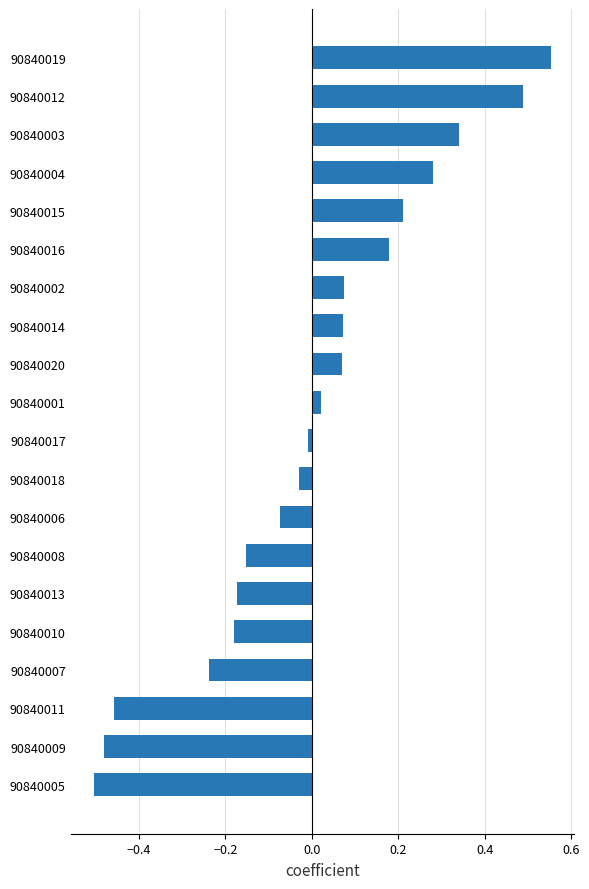

Read the value at 90840012.

0.5